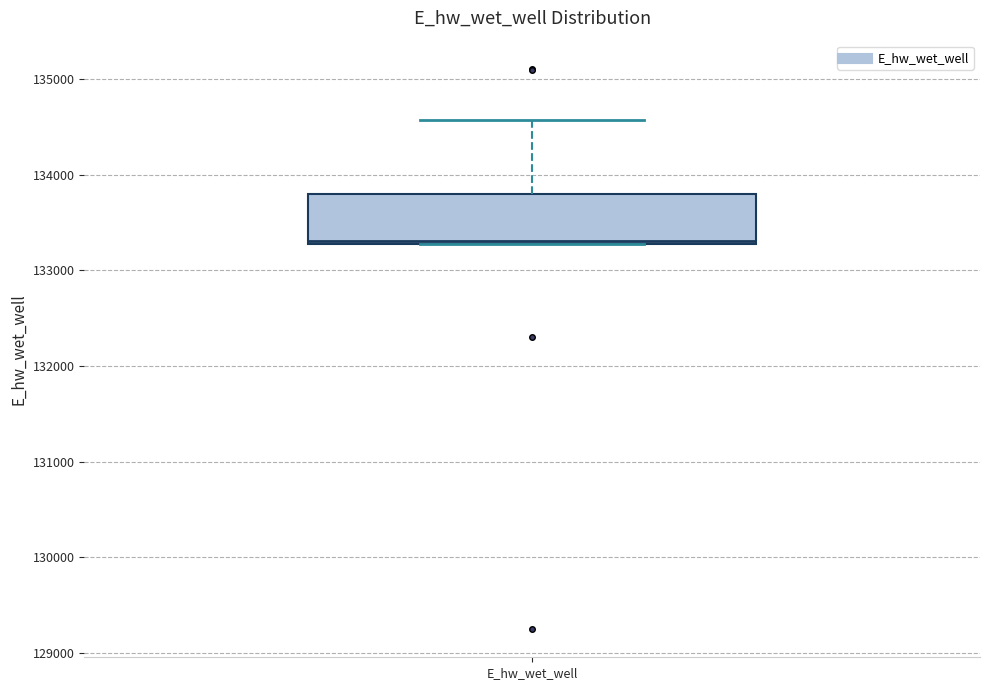

Where does the upper whisker of the box for E_hw_wet_well end on the y-axis? The values are not printed on the chart, so give them approximately, as read against the axis.

134600